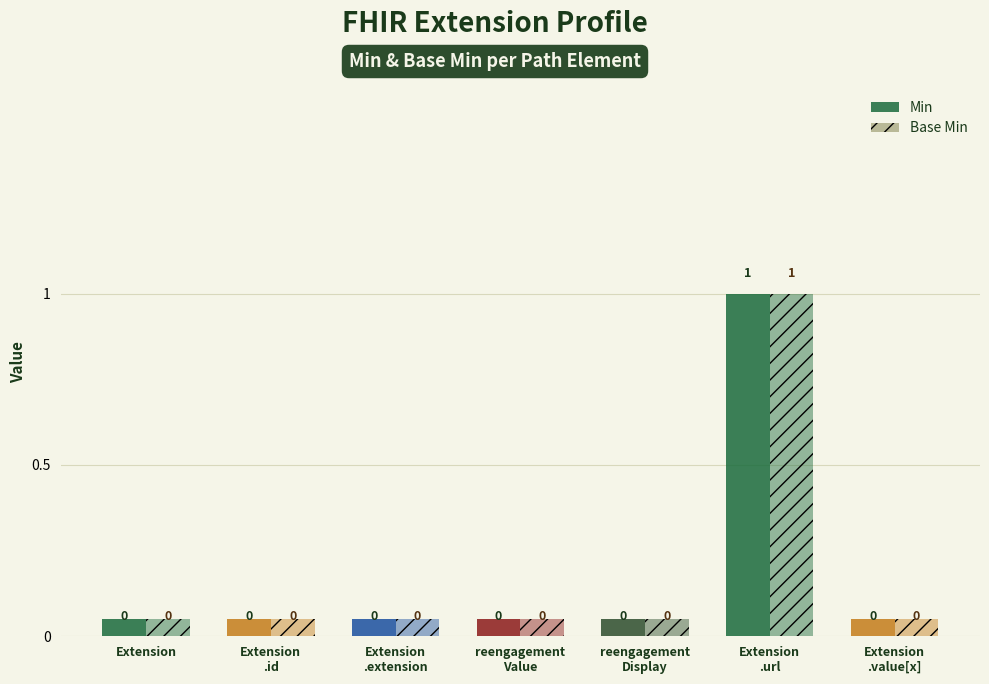

How many values in the Min series exceed 0?

1